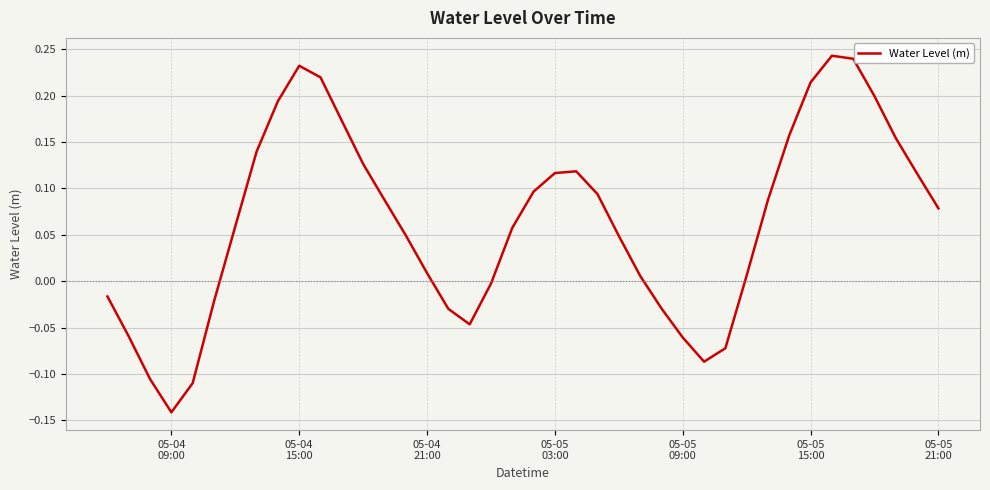

What is the difference between the maximum and minimum values?

0.4